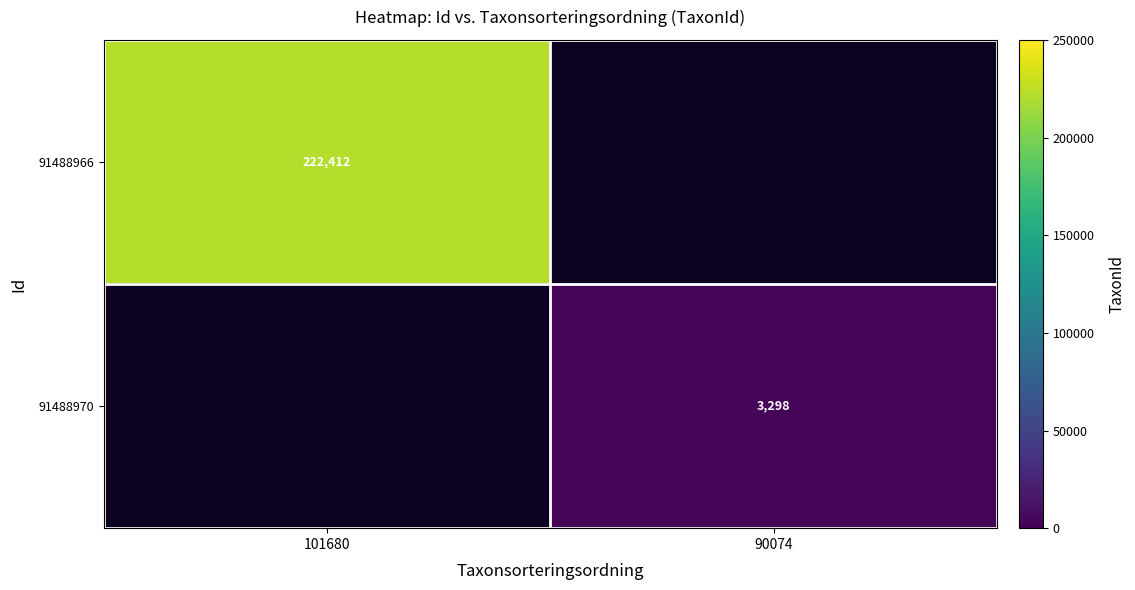

True or false: 91488966 has a value of 222412 at 101680.

True